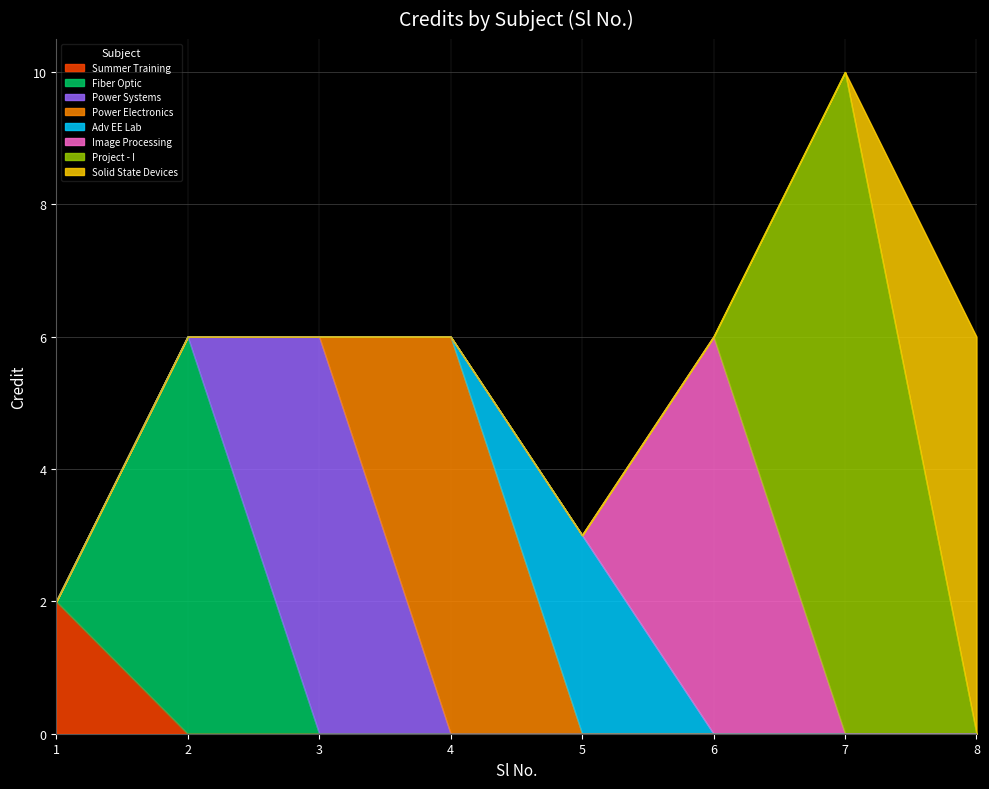

What is the sum of the values at 1 and 8?

8